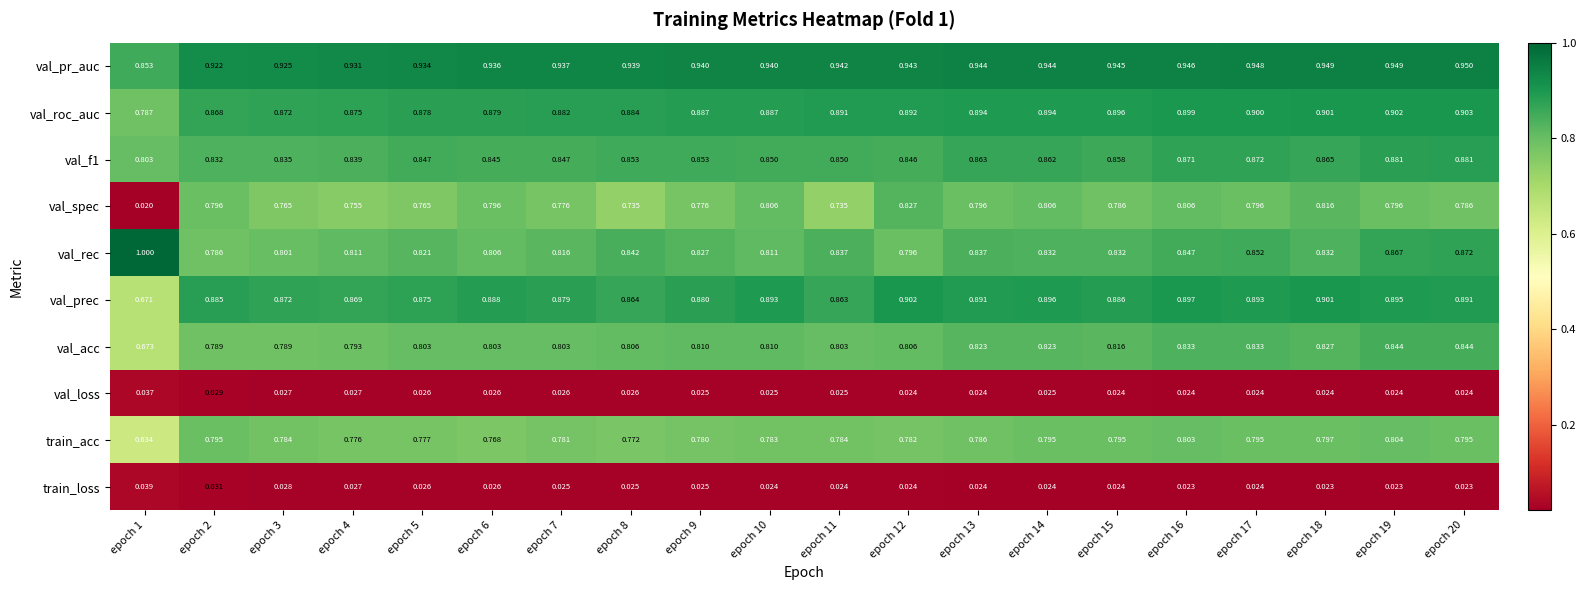

Which series has the largest total across all categories?

val_pr_auc